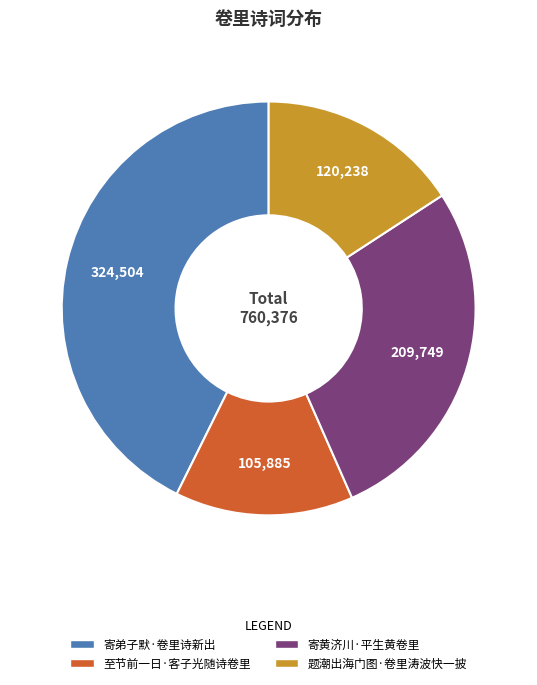

Is there a majority slice in this chart?

No